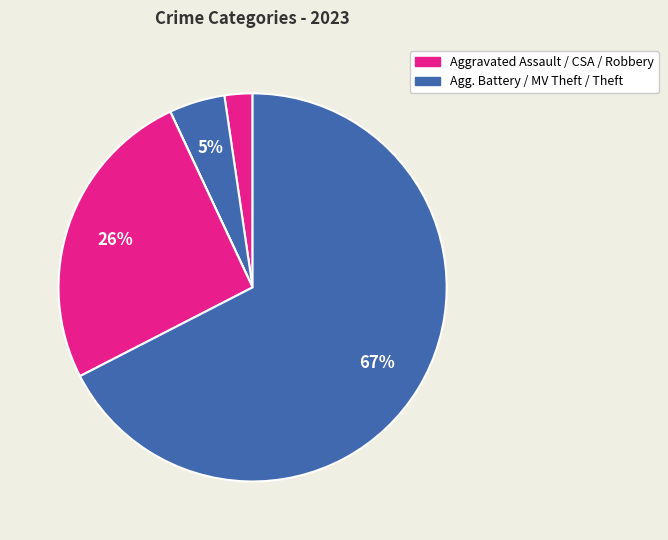

Does any single category account for the majority?

Yes